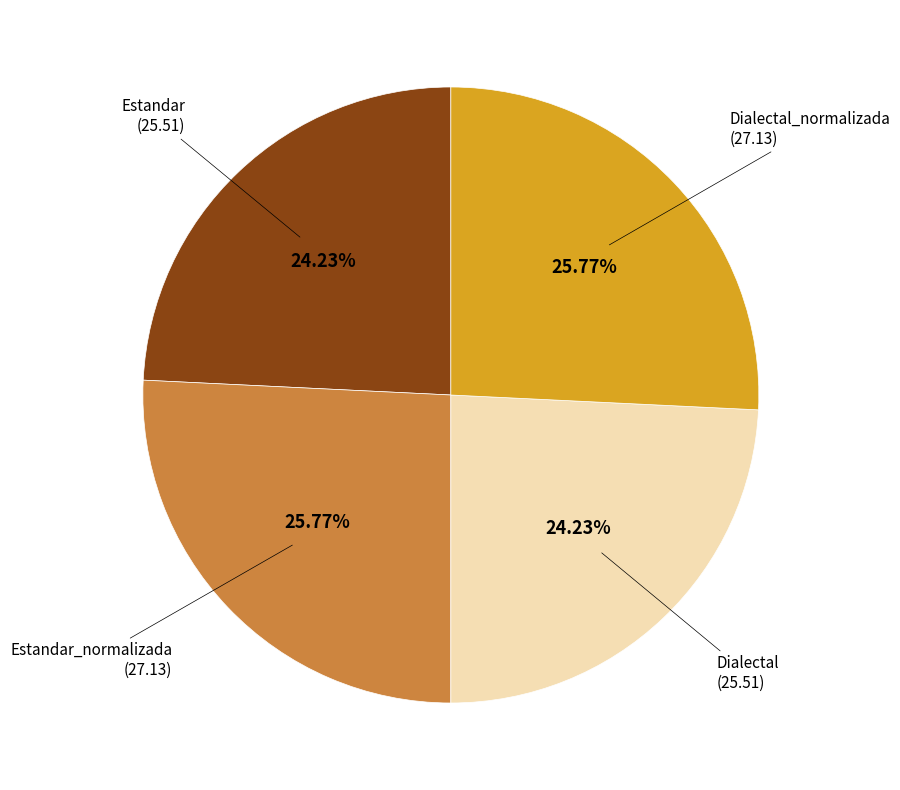

Is there a majority slice in this chart?

No